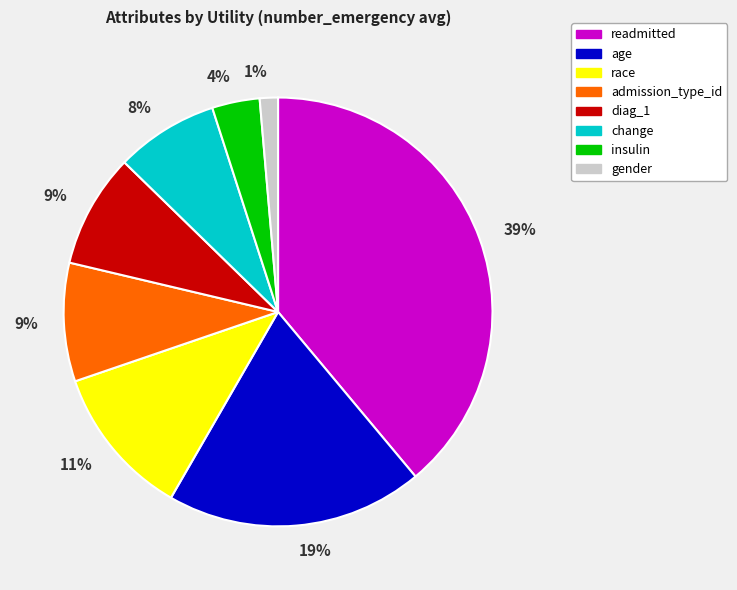

What is the smallest slice in the pie chart?

gender